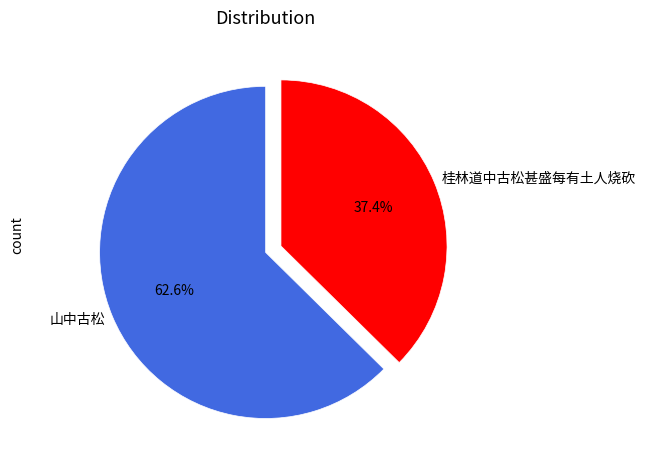

Which has a higher value, 山中古松 or 桂林道中古松甚盛每有土人烧砍?

山中古松